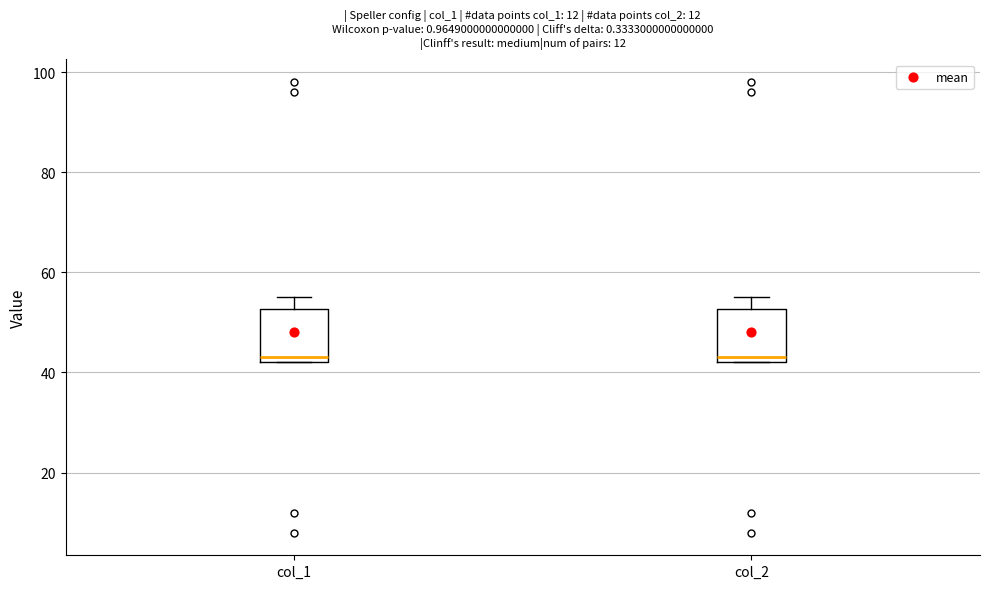

Where is the upper edge of the box for col_1 on the y-axis? The values are not printed on the chart, so give them approximately, as read against the axis.

52